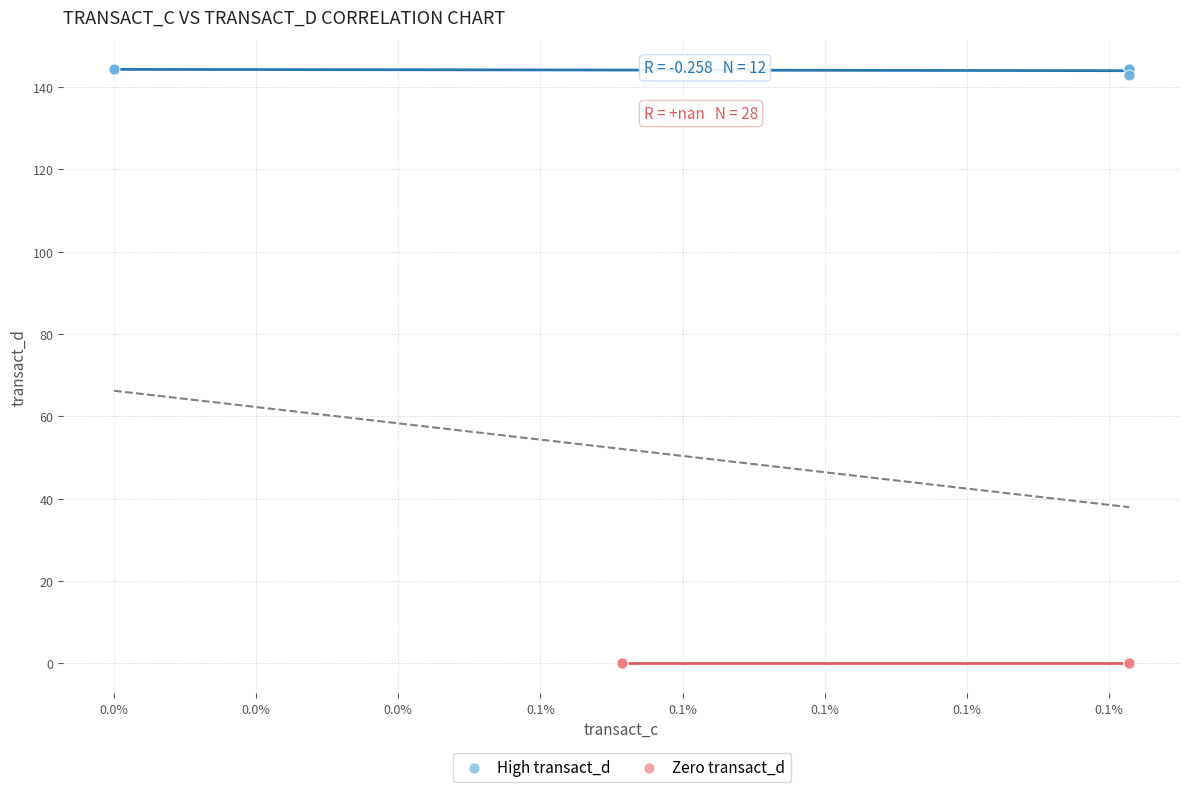

Which series contains the highest Y value?

High transact_d